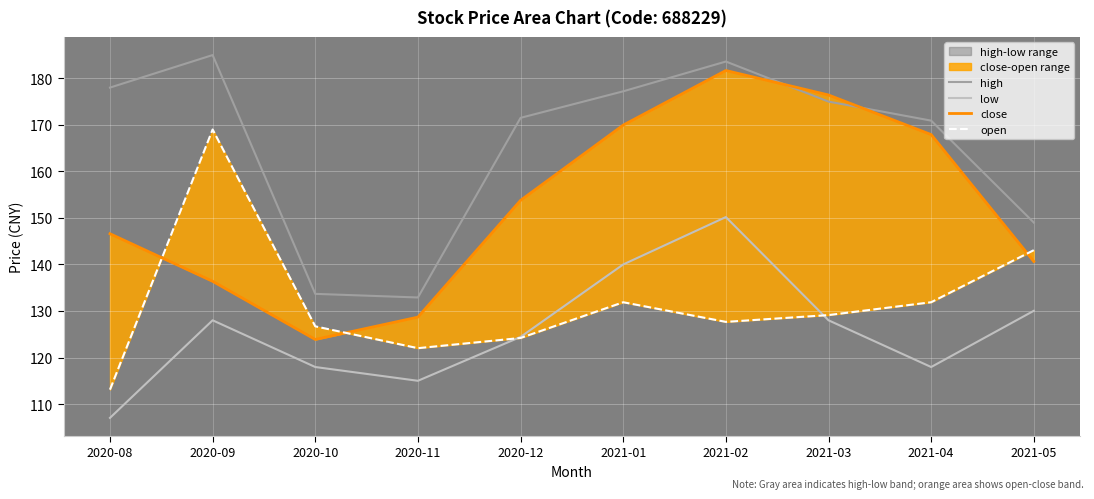

What is the difference between the close values at 2021-02 and 2020-10?

57.8